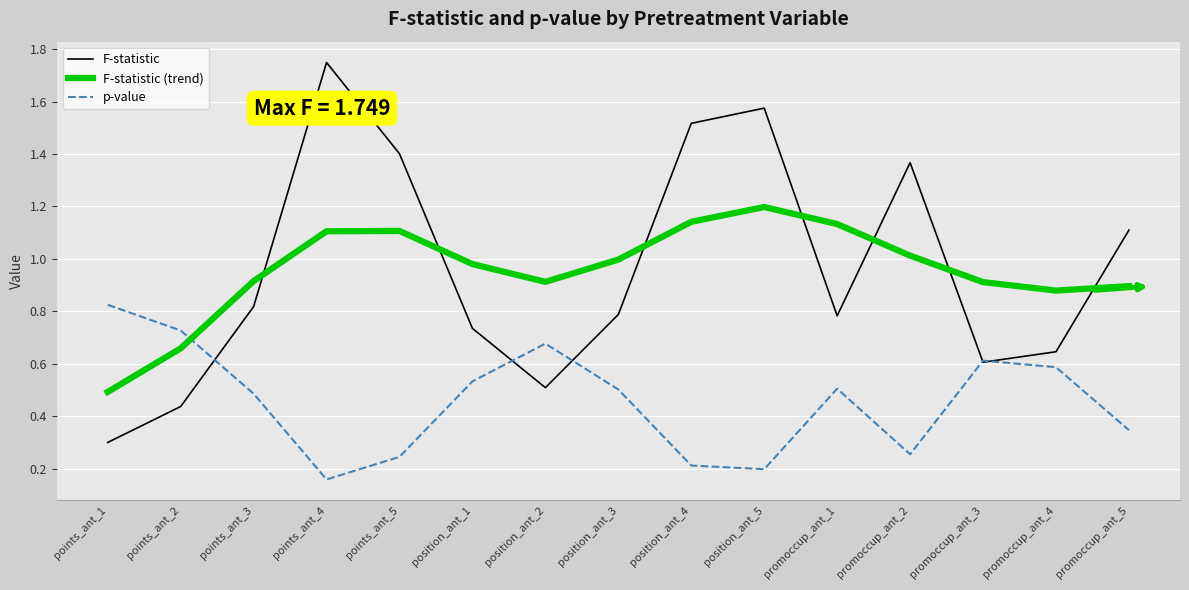

What position from the right is promoccup_ant_3?

3